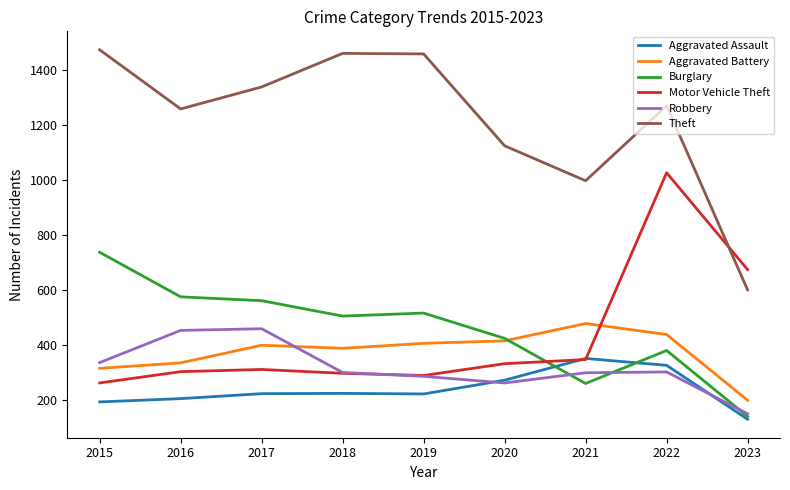

Is the value of Theft at 2018 greater than the value of Aggravated Battery at 2022?

Yes